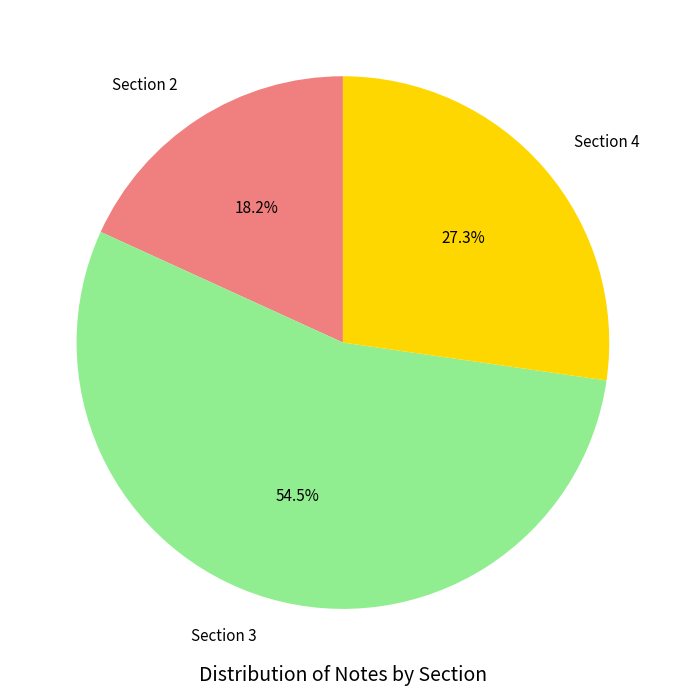

Rank the categories by value from lowest to highest.

Section 2, Section 4, Section 3